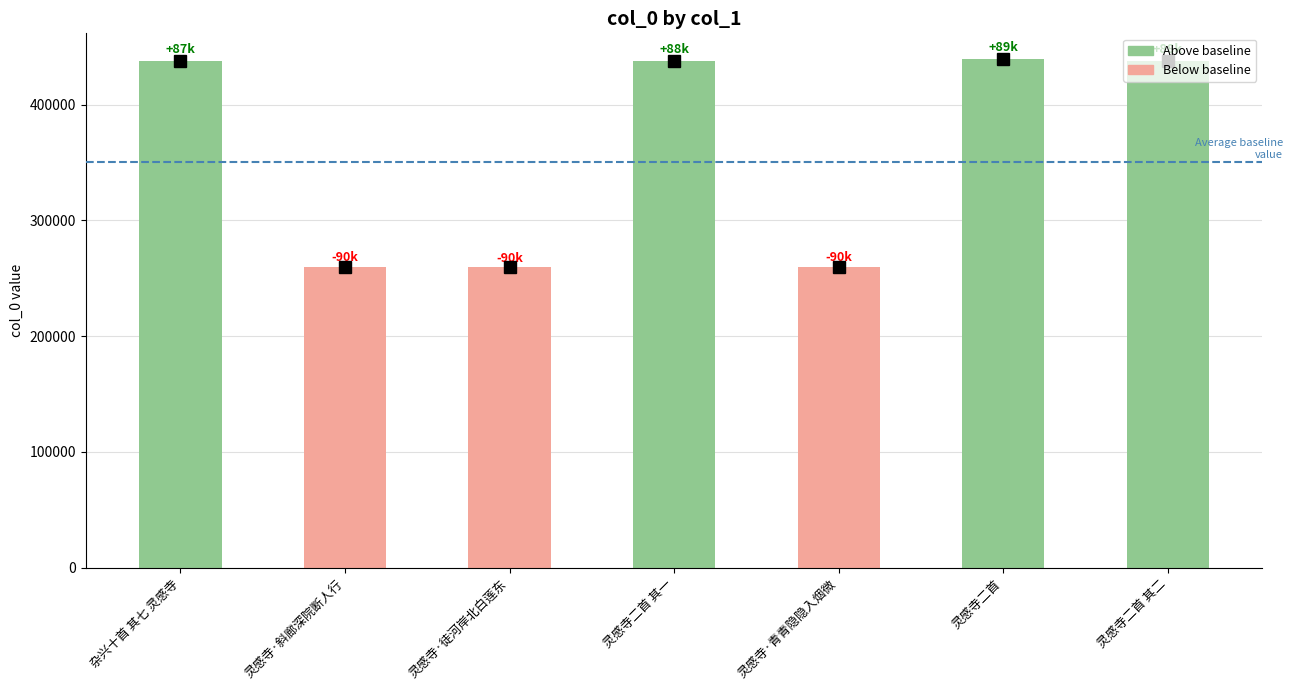

What is the label of the 6th bar from the right?

灵感寺·斜廊深院断人行